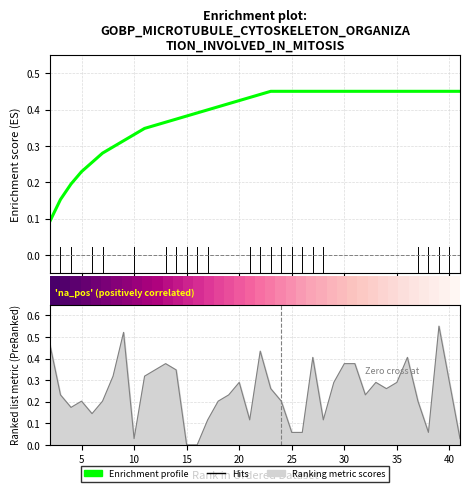

What is the total value across all series at 30?

1.1